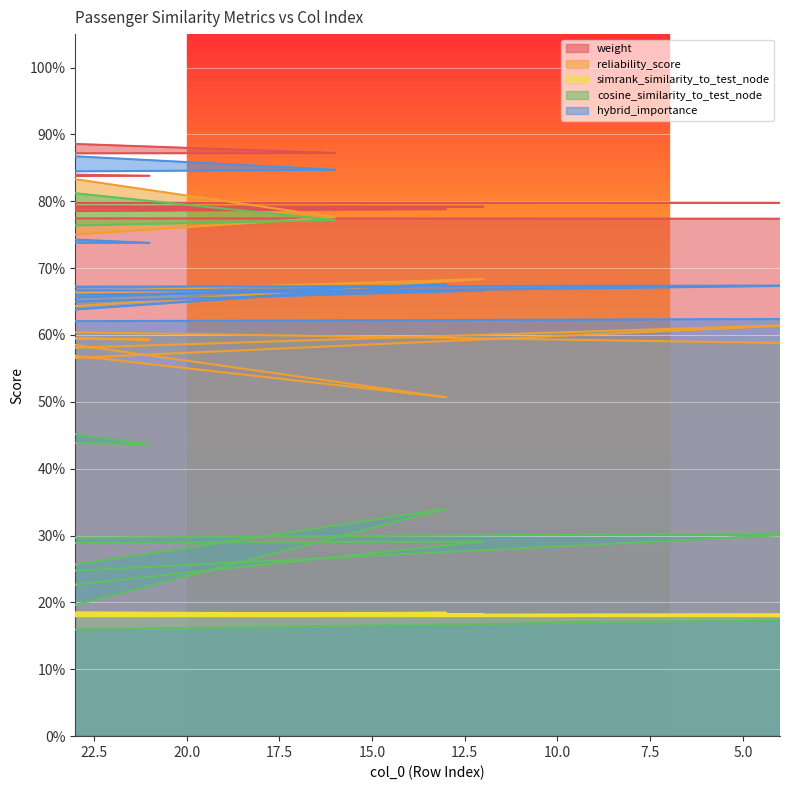

Count the simrank_similarity_to_test_node values in the range 0 to 1.

20